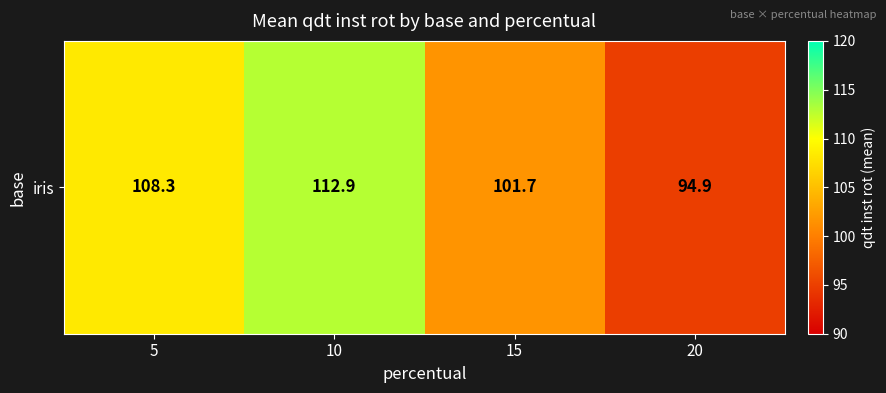

Reading right to left, what are all the values shown in this chart?

20=94.9	15=101.7	10=112.9	5=108.3